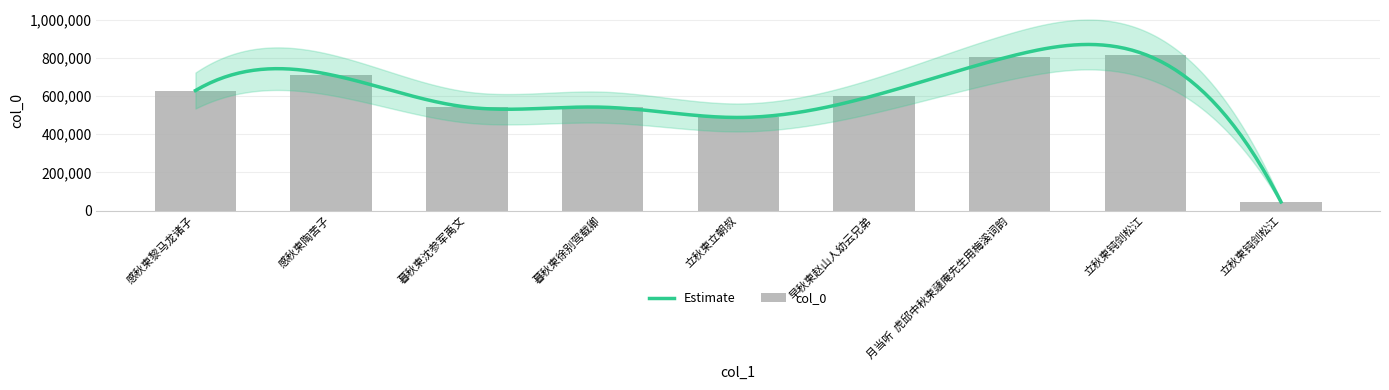

Are the bars horizontal?

No